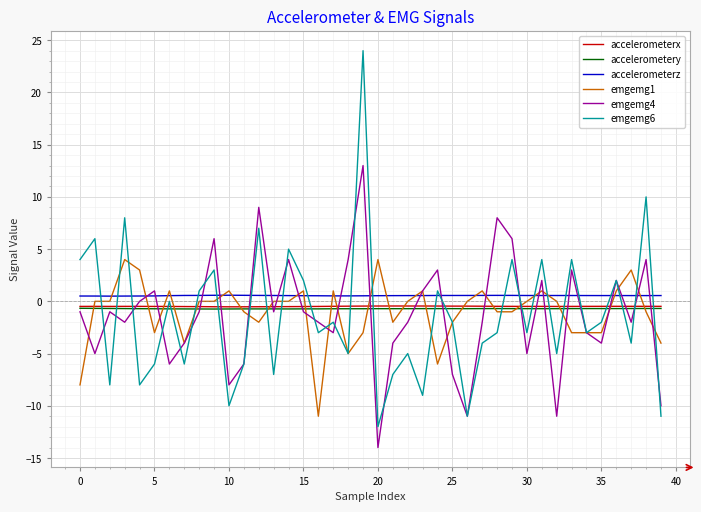

True or false: accelerometerz and accelerometerx cross at least once.

False